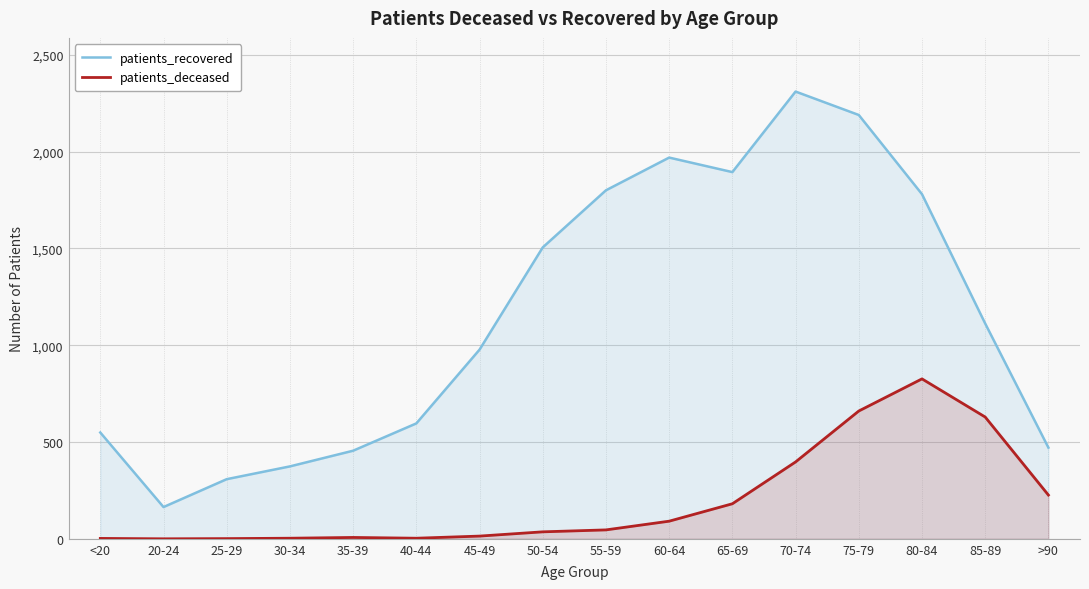

What is the lowest value of the patients_recovered series?

164